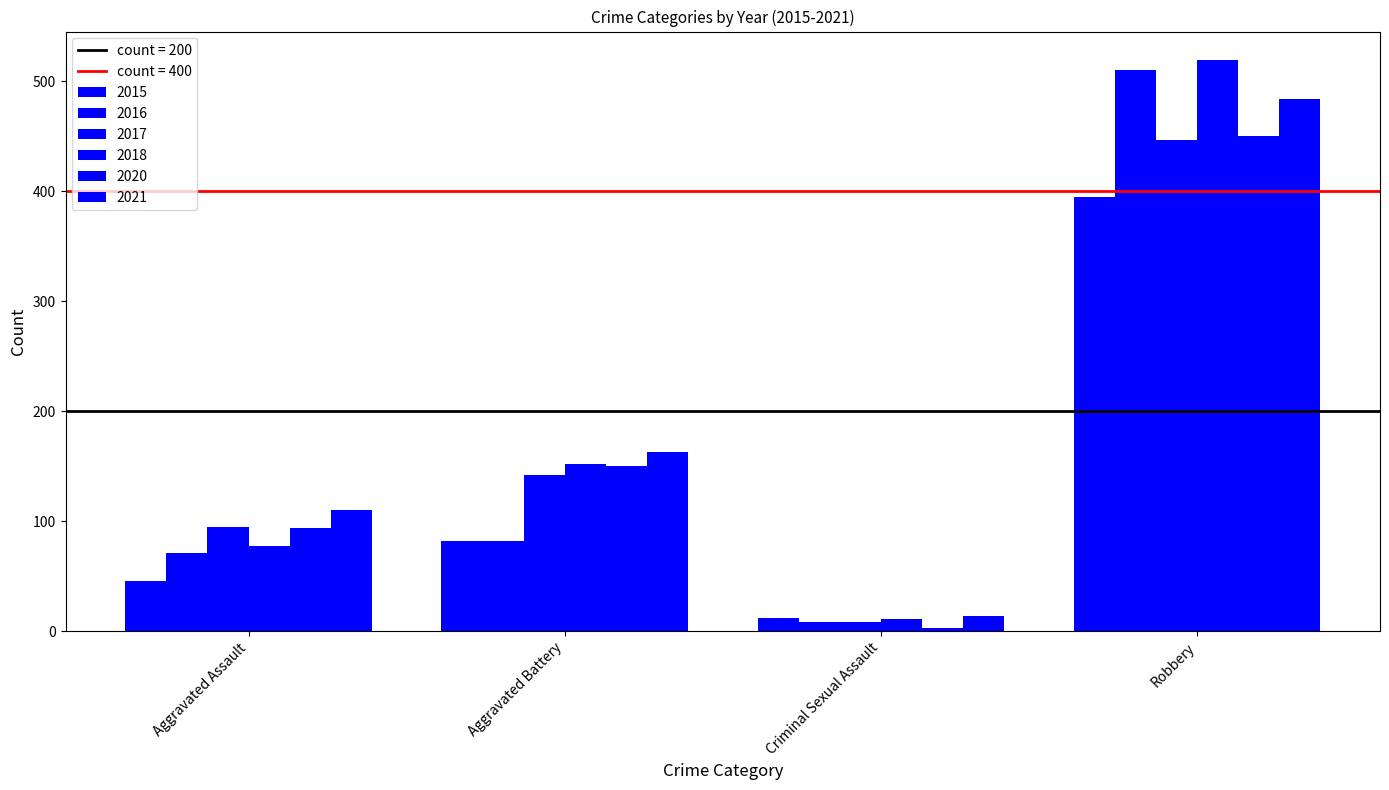

How many data points does each series have?

4